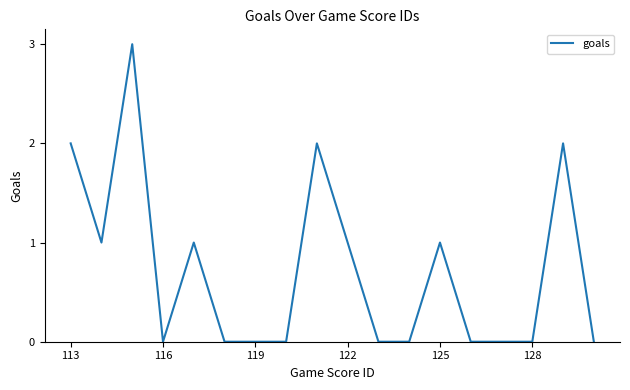

What is the greatest value displayed?

3